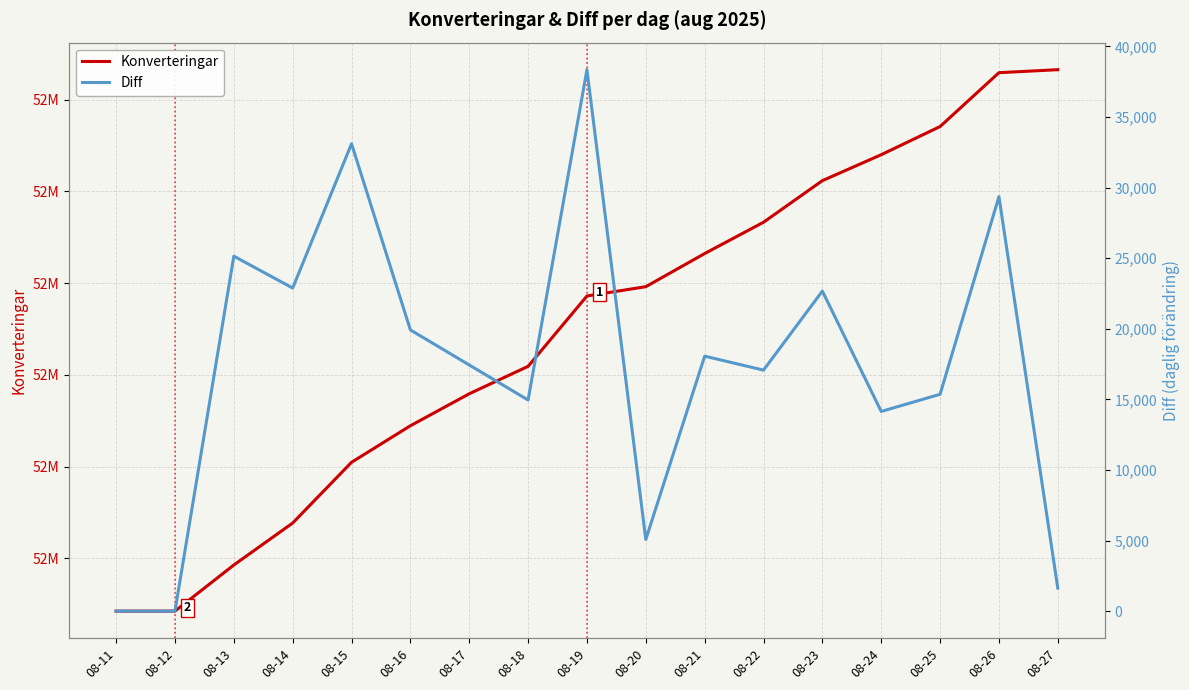

How many distinct data groups are displayed?

2